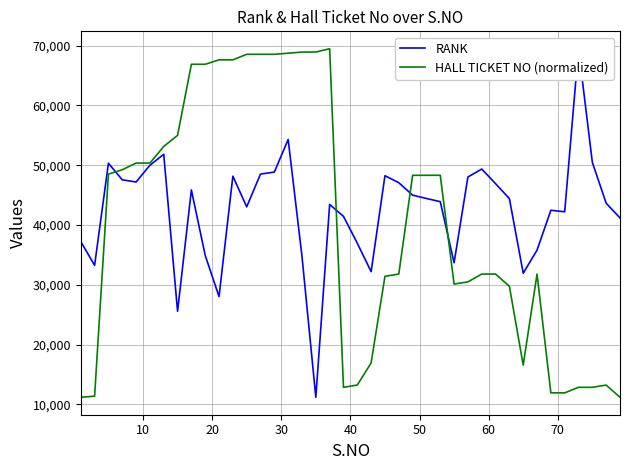

What is the highest value of the HALL TICKET NO (normalized) series?

69459.0